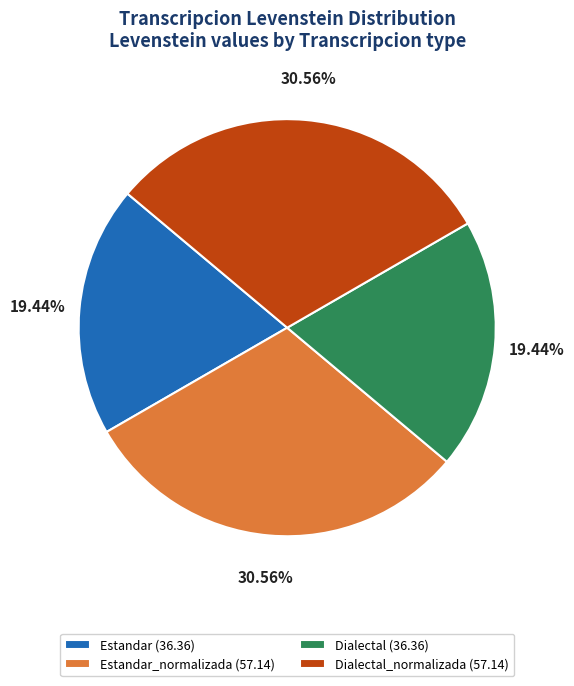

Approximately how many times larger is the value at Estandar (36.36) compared to Estandar_normalizada (57.14)?

0.6